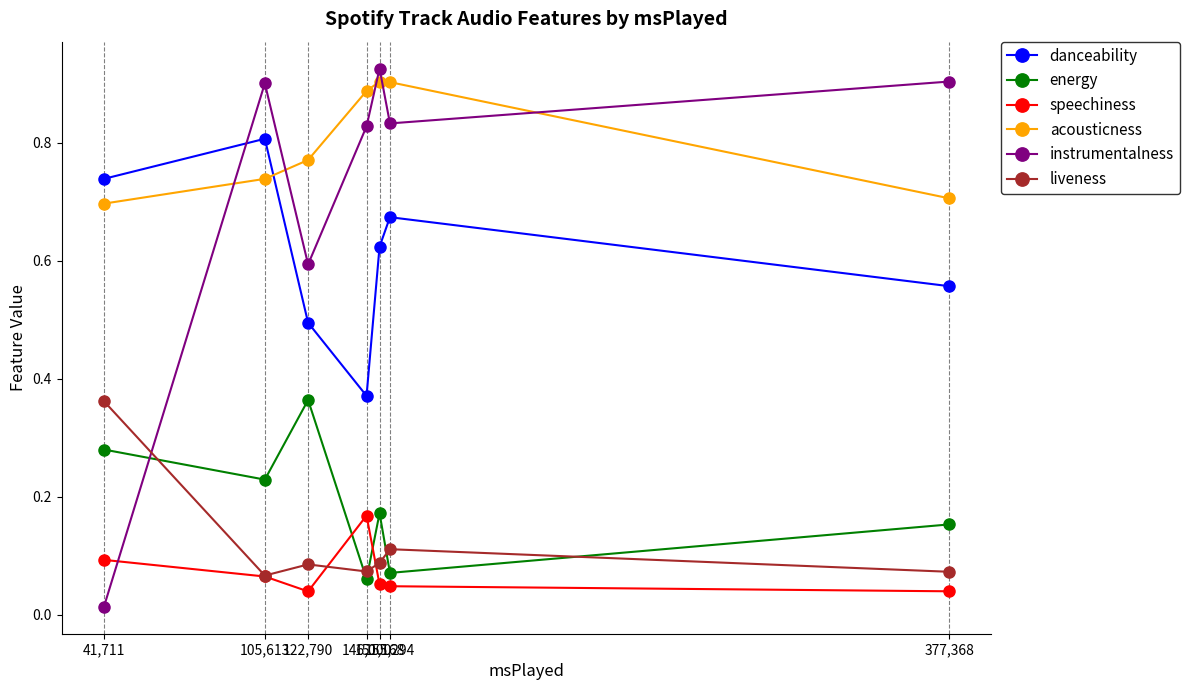

Which category has the highest value in the liveness series?

41,711